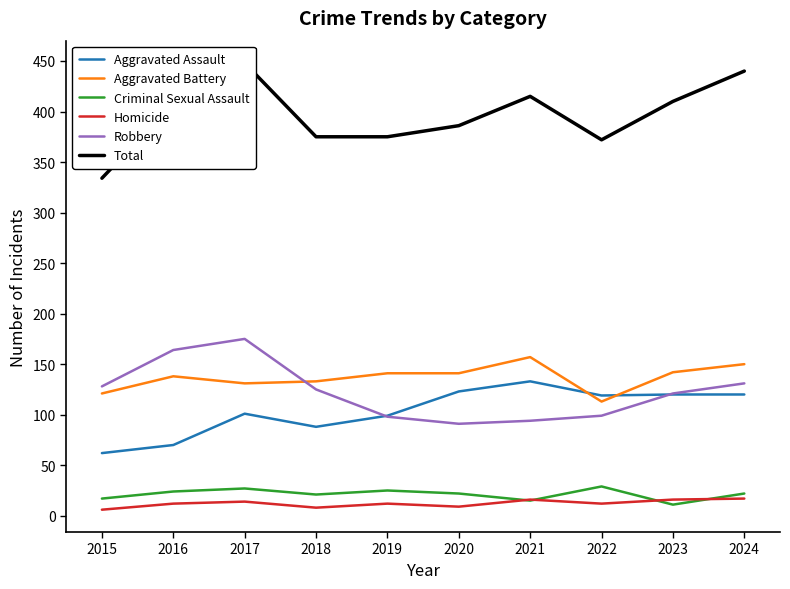

Where does the Total series first go above 408?

2017